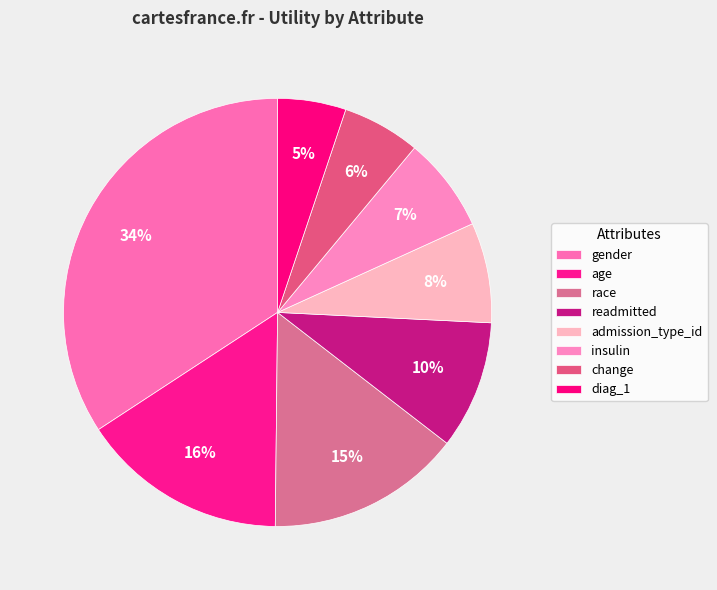

What portion of the pie excludes race?

85.3%